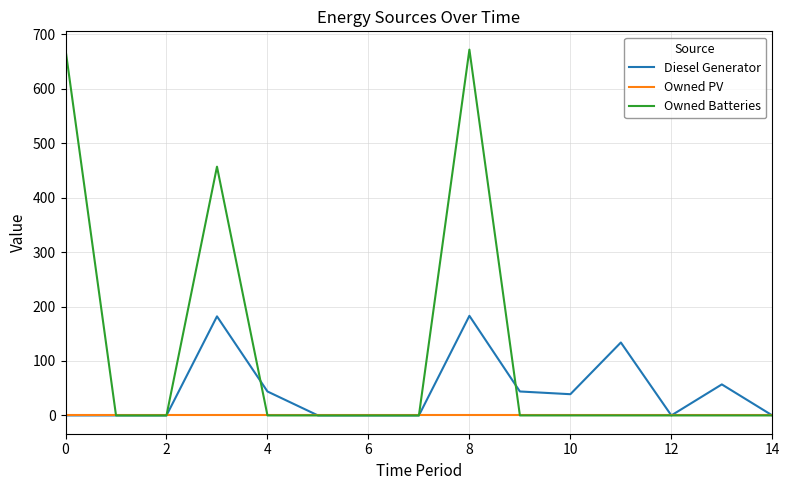

How many lines are shown in the chart?

3